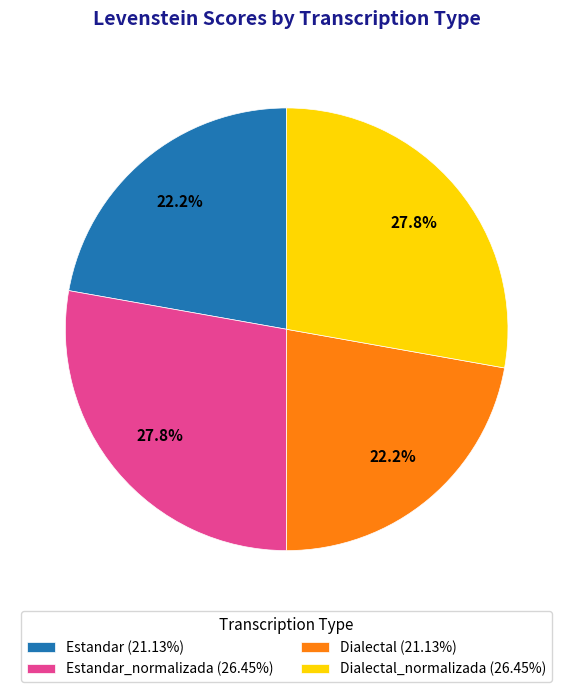

Combined, what portion of the pie is Estandar (21.13%) and Estandar_normalizada (26.45%)?

50.0%